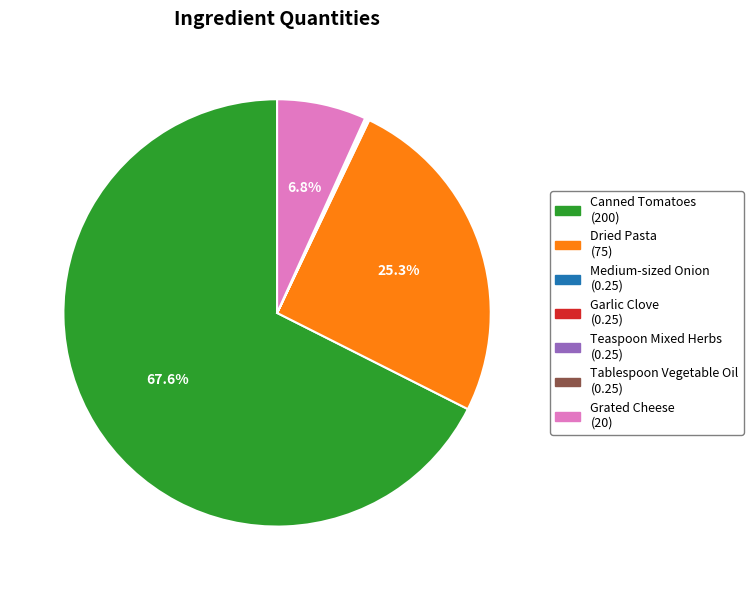

Which category has the biggest portion of the pie?

Canned Tomatoes